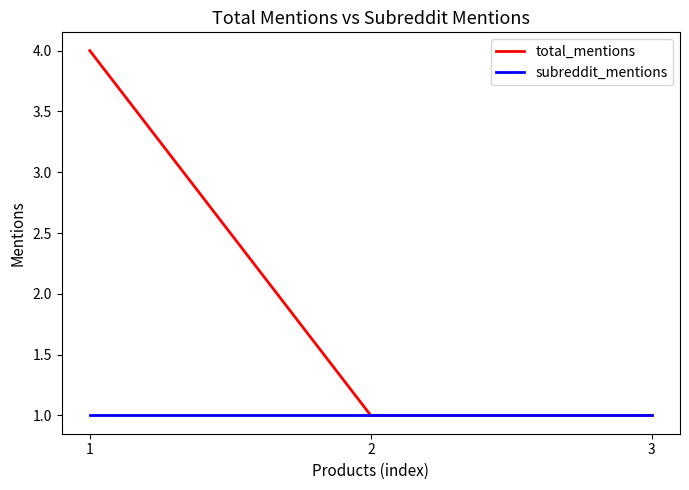

What is the sum of all subreddit_mentions values?

3